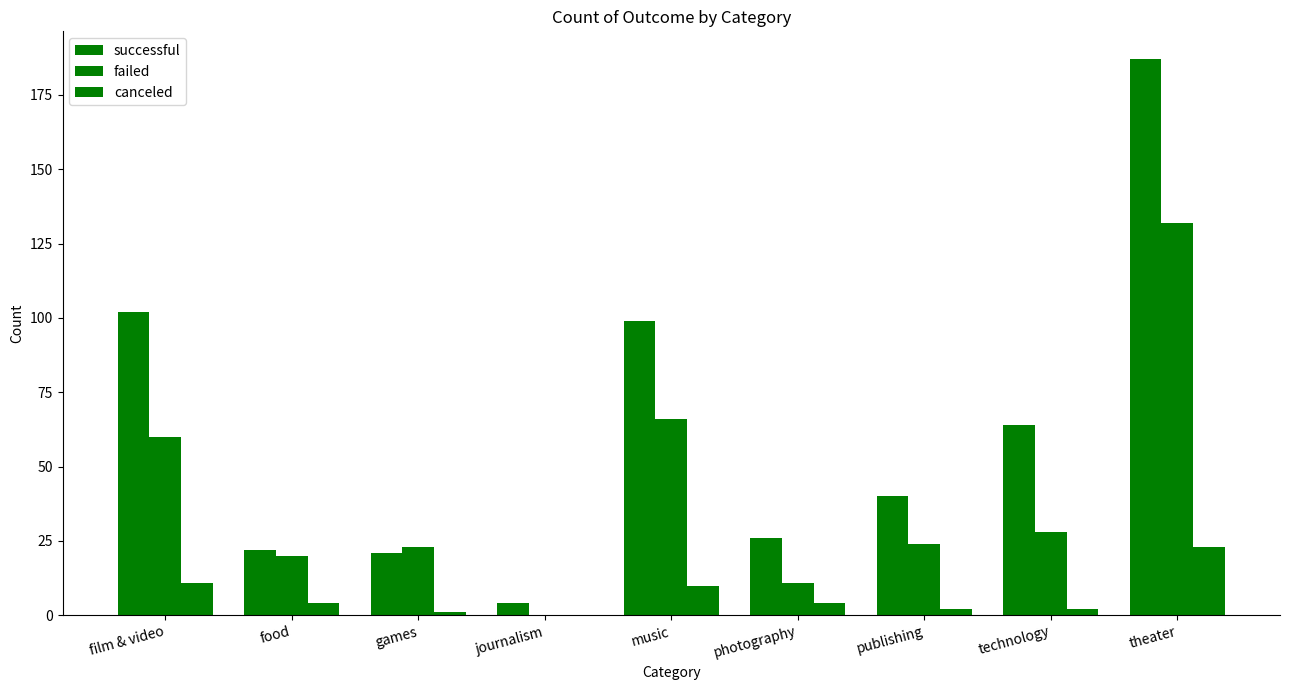

List the series in order of their overall mean, highest first.

successful, failed, canceled